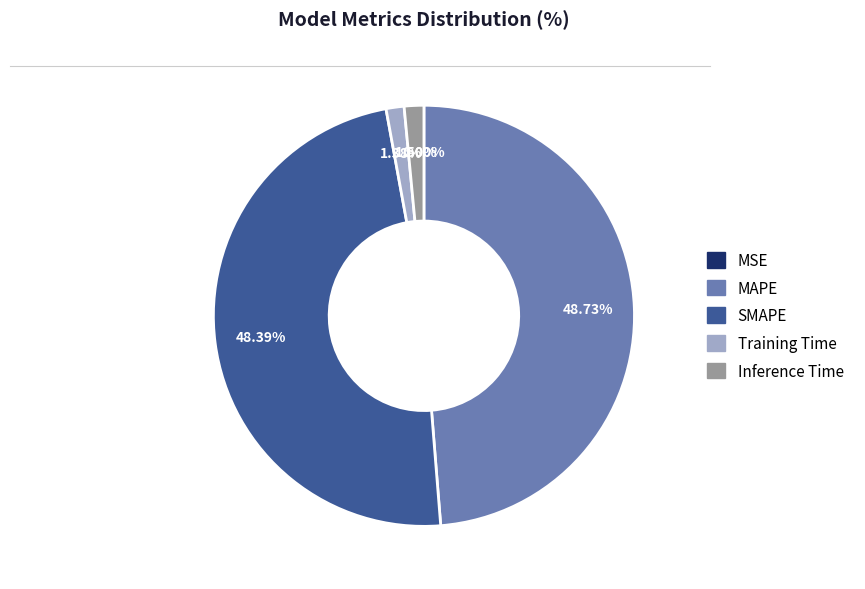

To the nearest percent, what is the difference between the largest and smallest slice percentages?

49%